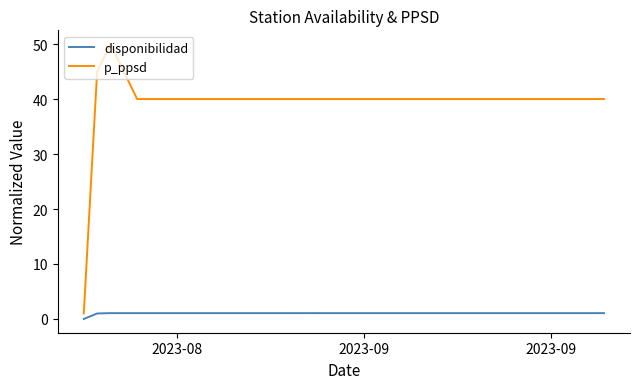

True or false: disponibilidad and p_ppsd cross at least once.

False